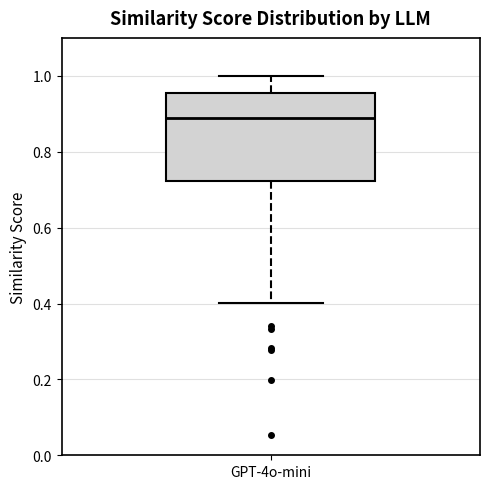

Read this box plot against the y-axis: the position of the median line, the range covered by the box, and the ends of both whiskers. The values are not printed on the chart, so give them approximately, as read against the axis.

median 0.90, box 0.72 to 0.96, whiskers 0.40 to 1.00